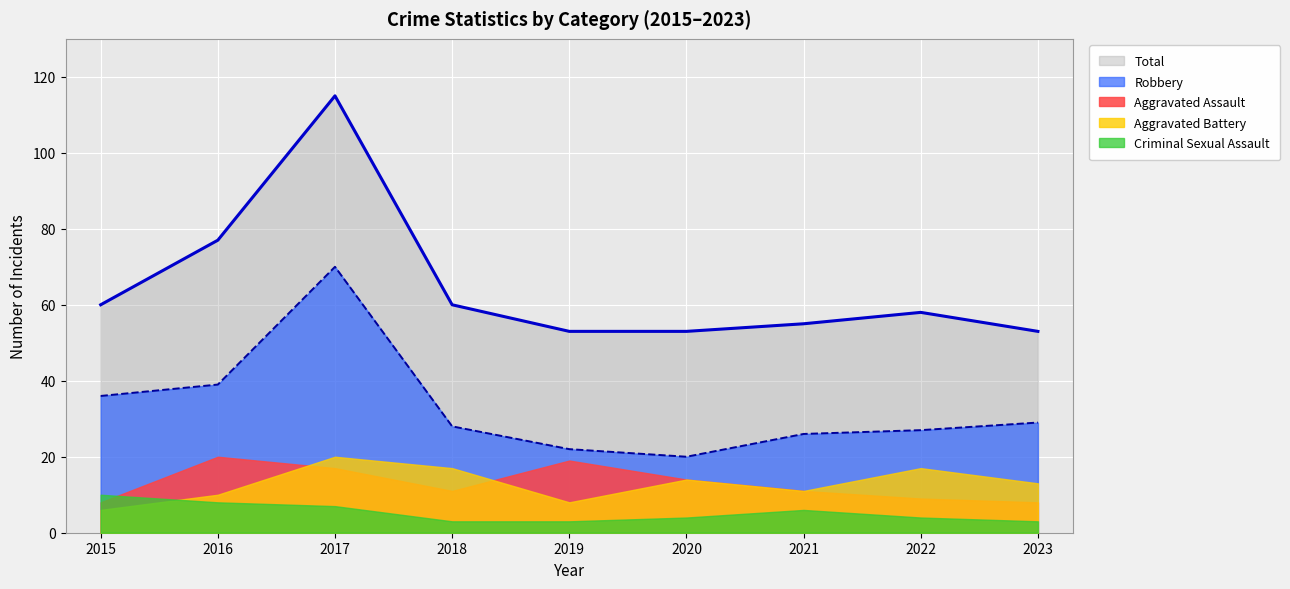

What is the value of the Aggravated Assault point at the 1st from the left?

8